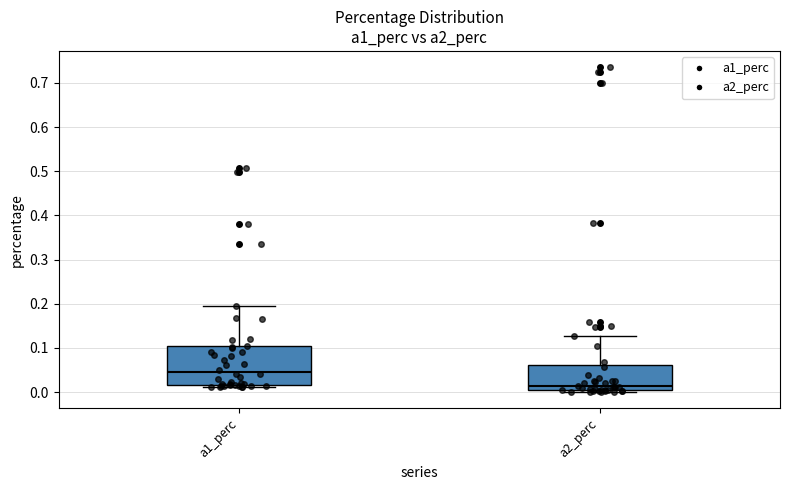

Comparing the boxes themselves (not the whiskers), which one is the tallest?

a1_perc